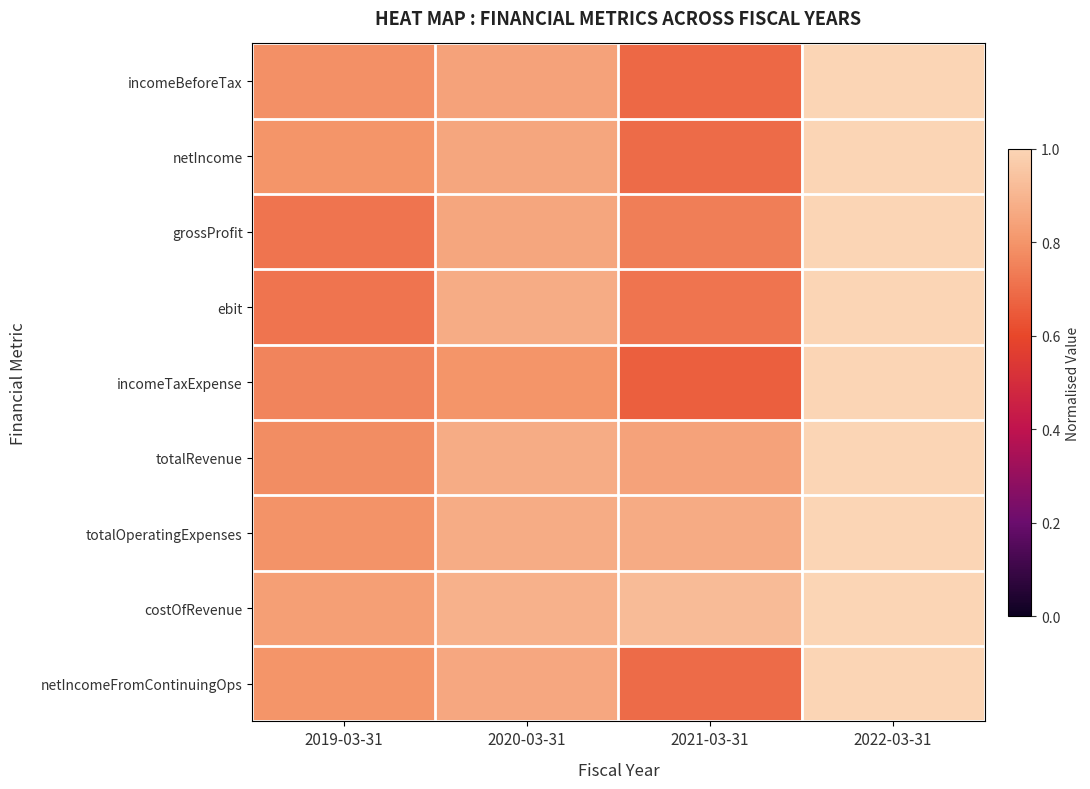

Which label corresponds to the smallest value in the chart?

2021-03-31